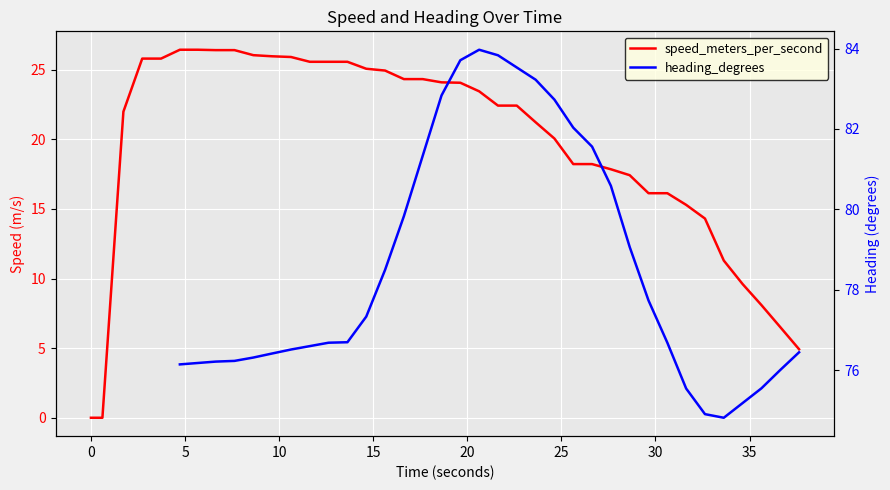

How many interior local peaks does the heading_degrees series have?

1